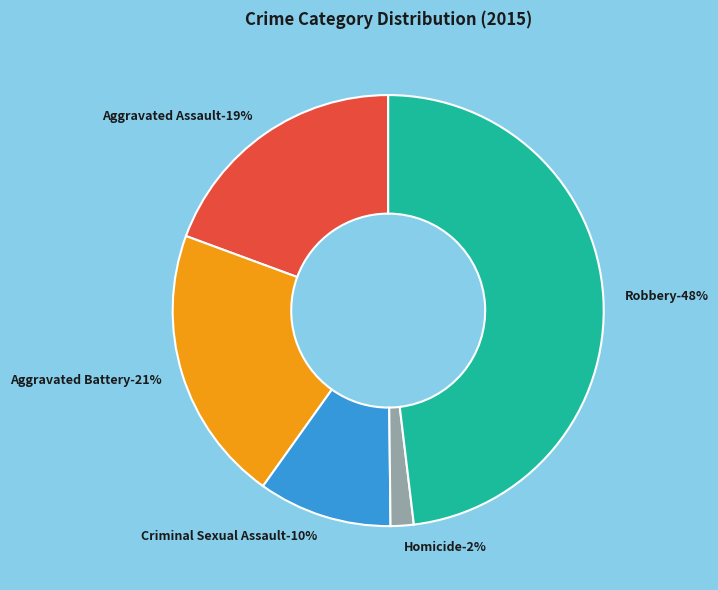

Does Robbery represent more than half of the total?

No